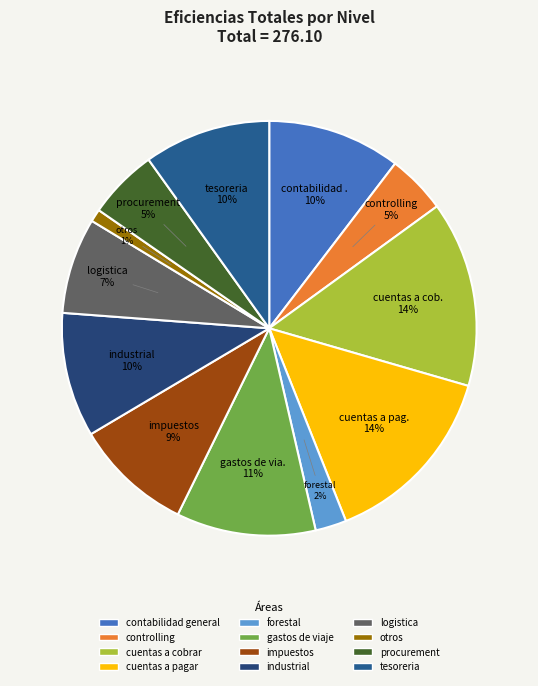

Is forestal the majority of the pie?

No